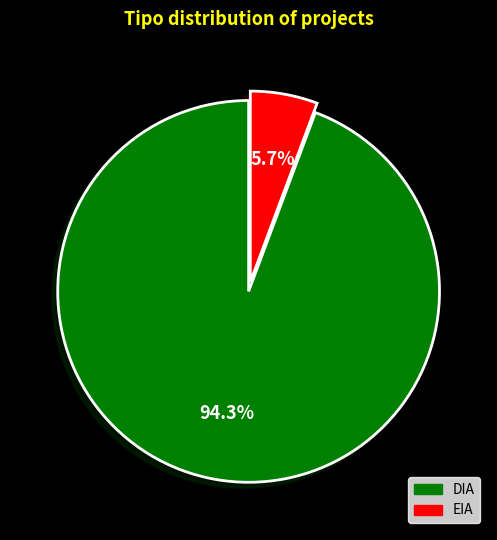

Rank the categories by value from highest to lowest.

DIA, EIA